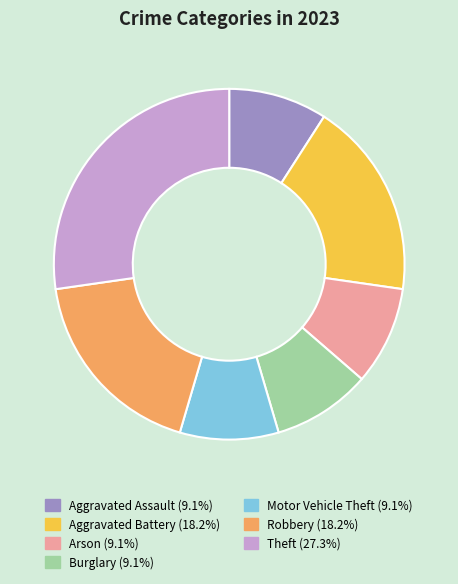

What is the ratio of the value at Aggravated Assault to the value at Arson?

1.0